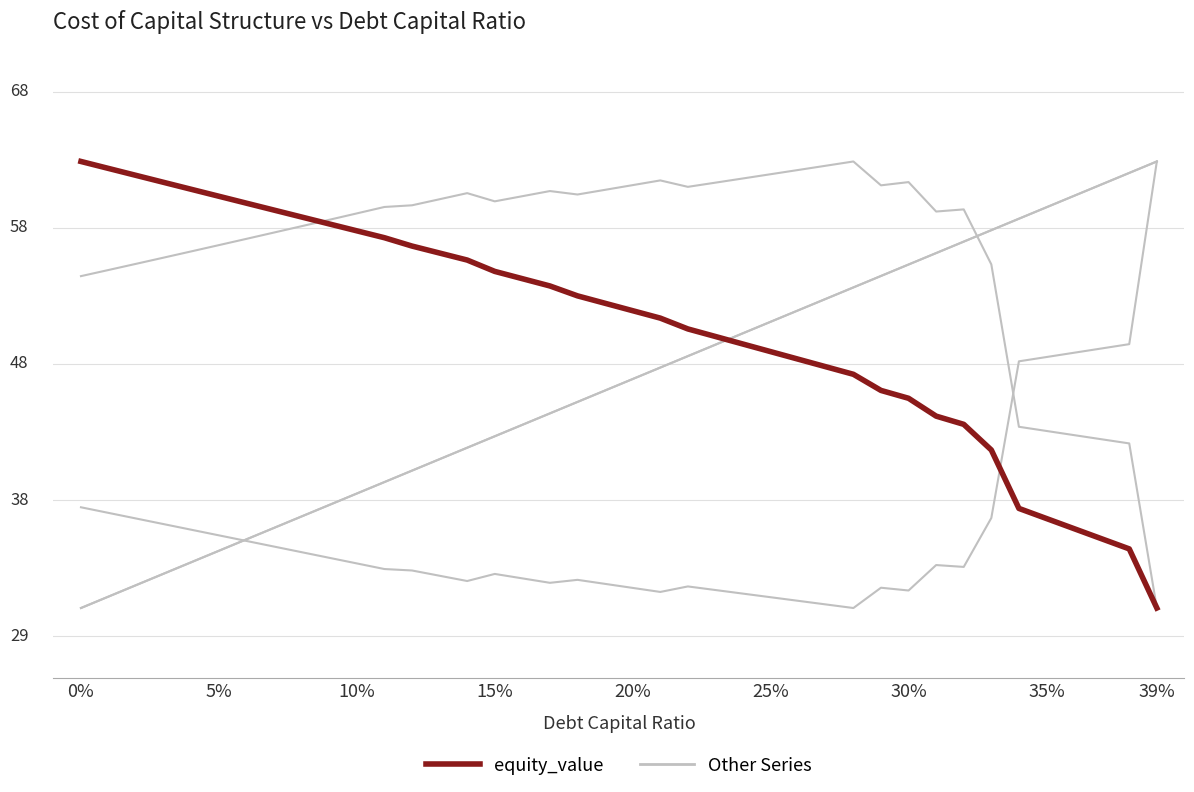

Does the chart display data point markers on the line(s)?

No